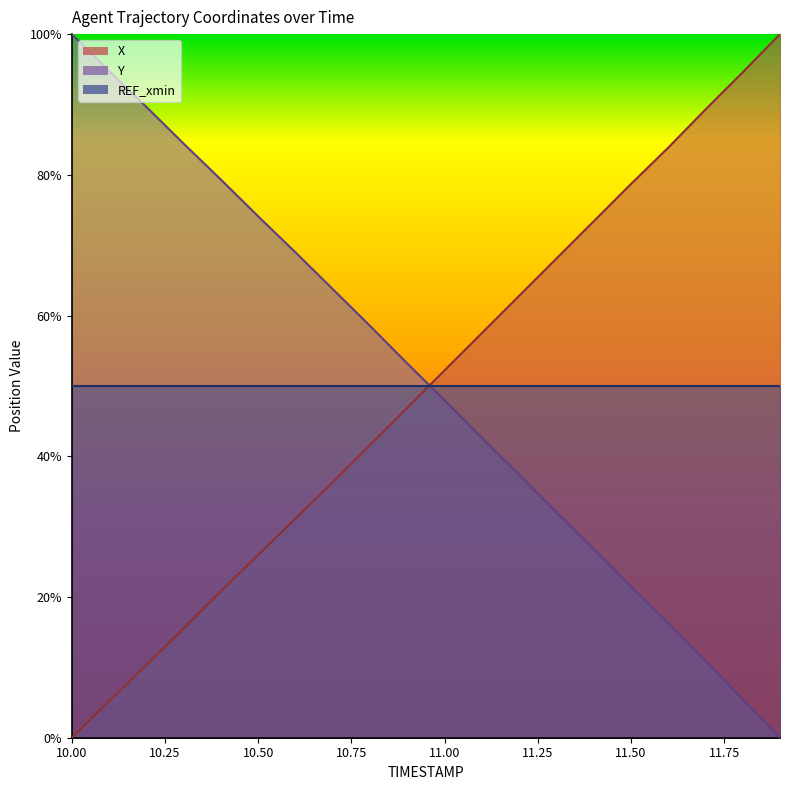

List the labels in order of Y value, smallest first.

11.9, 11.8, 11.7, 11.6, 11.5, 11.4, 11.3, 11.2, 11.1, 11.0, 10.9, 10.8, 10.7, 10.6, 10.5, 10.4, 10.3, 10.2, 10.1, 10.0